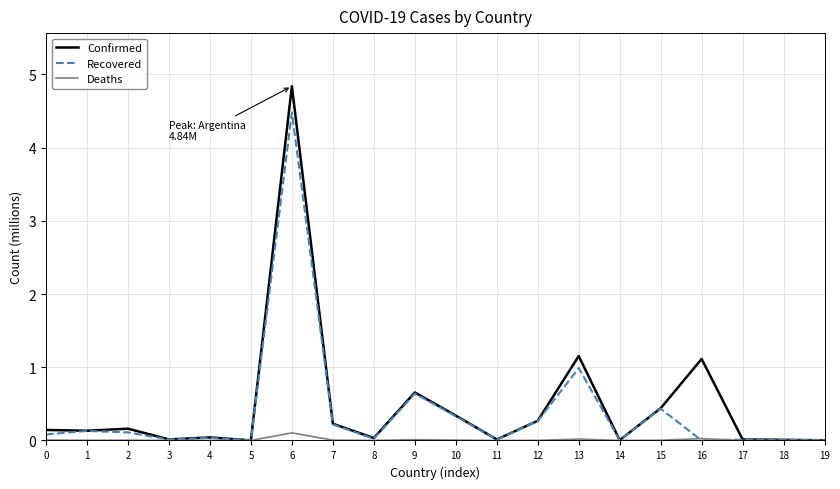

Is this an area chart (filled region under the line)?

No